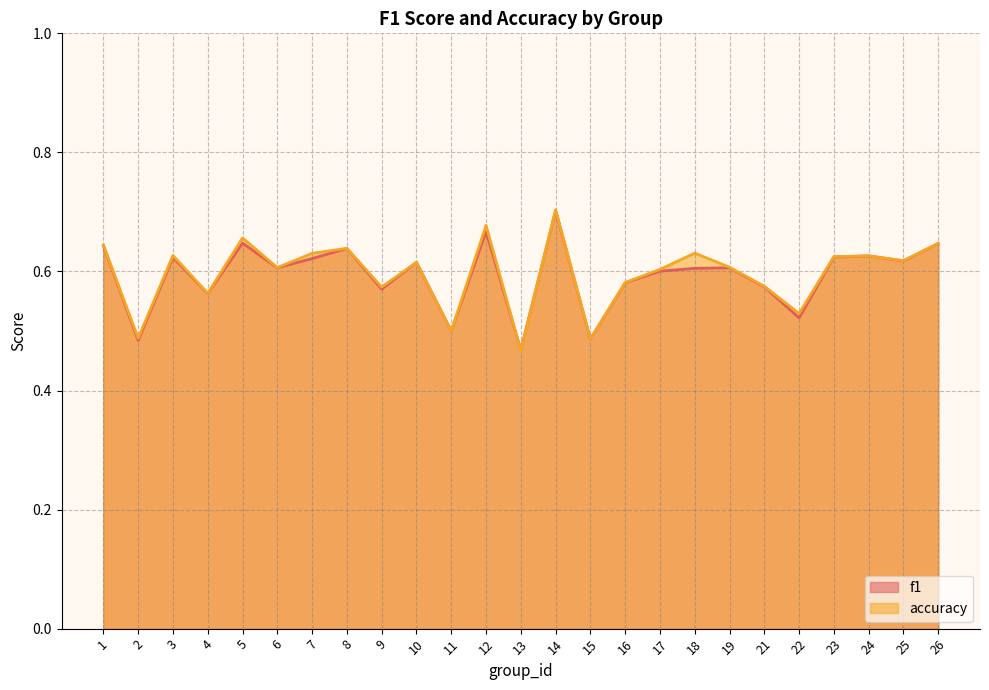

What is the sum of all f1 values?

14.8